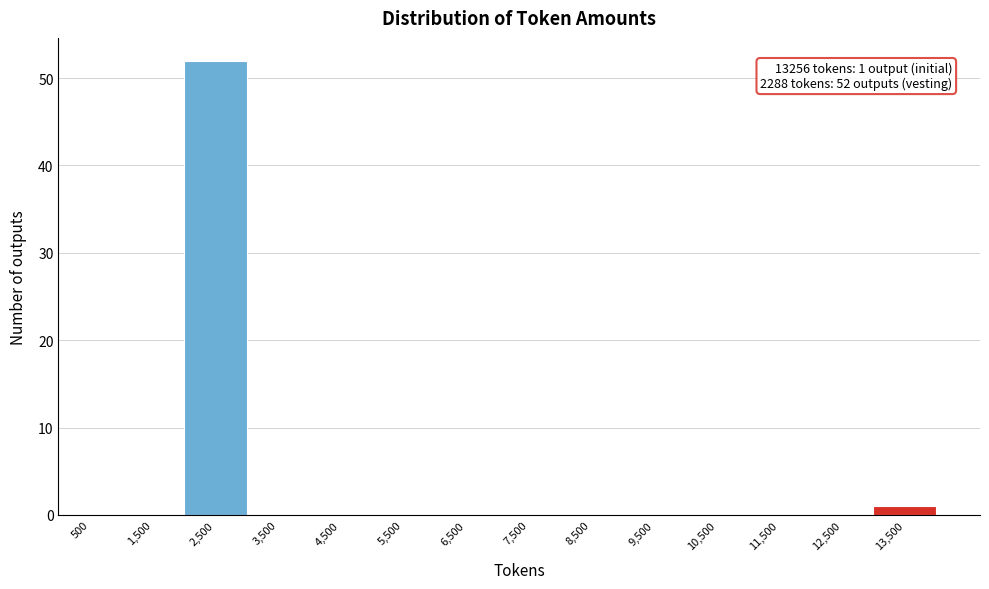

Over which range of the x-axis is the bar tallest?

2000 to 3000